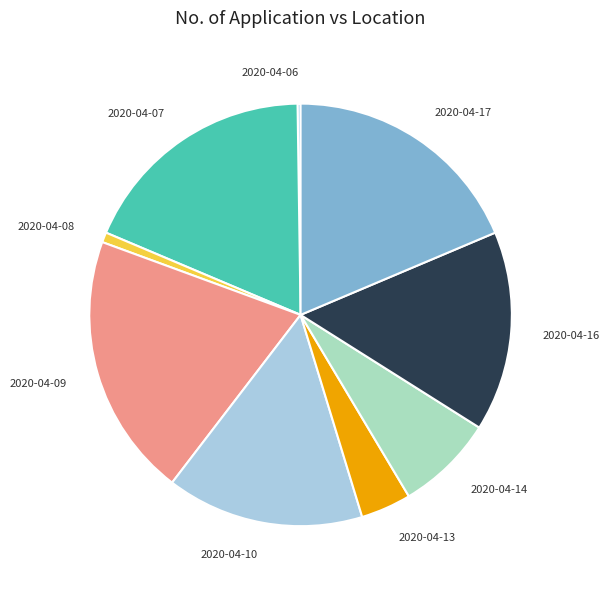

Combined, do 2020-04-10 and 2020-04-13 account for over 50%?

No